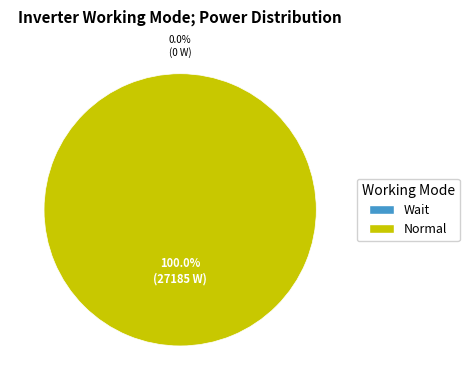

What is the largest slice in the pie chart?

Normal